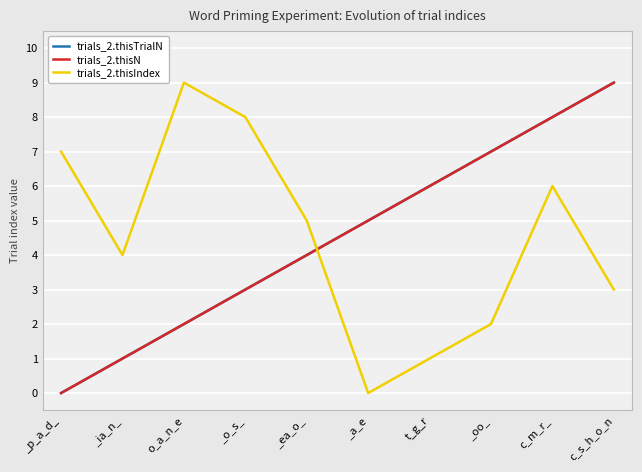

Which series changed the most between _p_a_d_ and c_s_h_o_n?

trials_2.thisTrialN